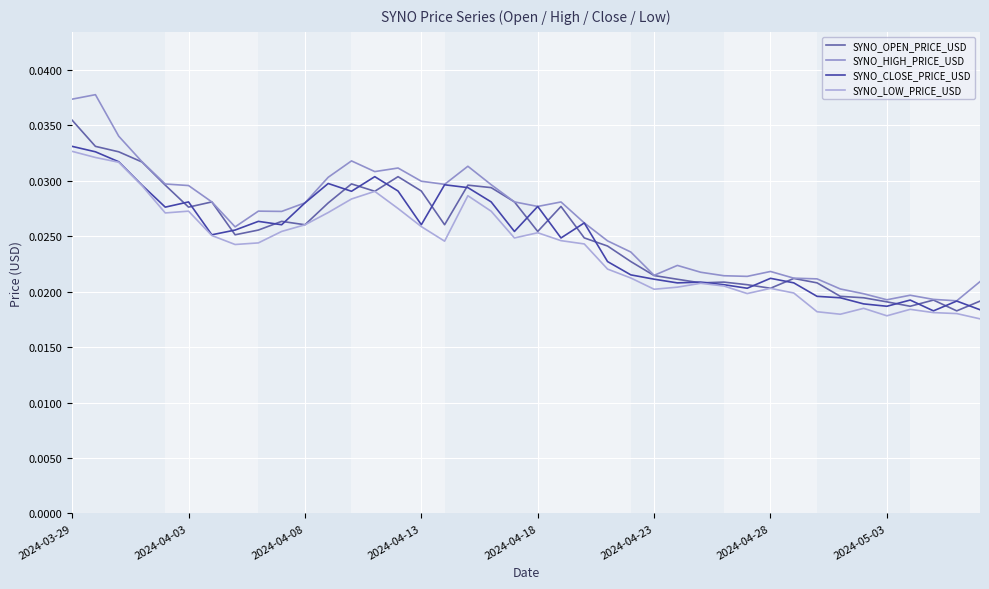

Does the chart display data point markers on the line(s)?

No